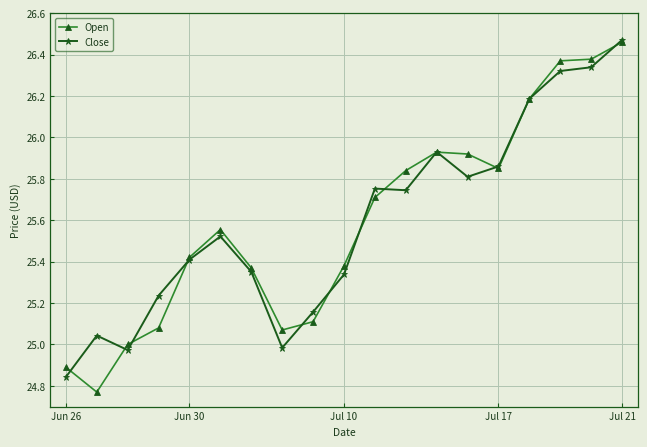

True or false: Close has more than 2 points higher than both neighbors.

True